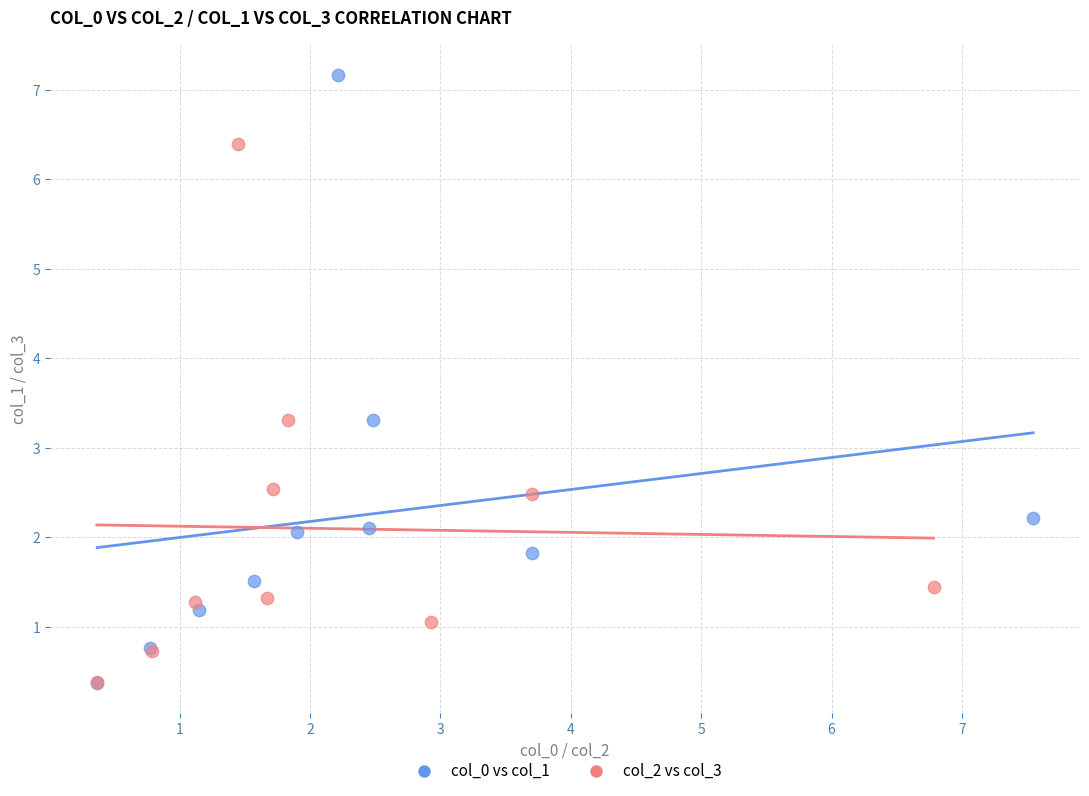

Which series reaches the maximum Y coordinate?

col_0 vs col_1